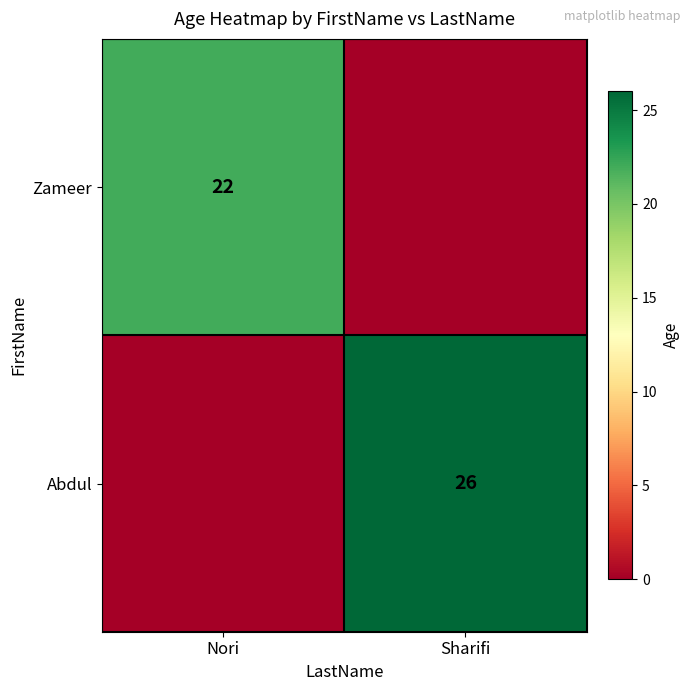

Is it true that Zameer equals 5 at Nori?

False